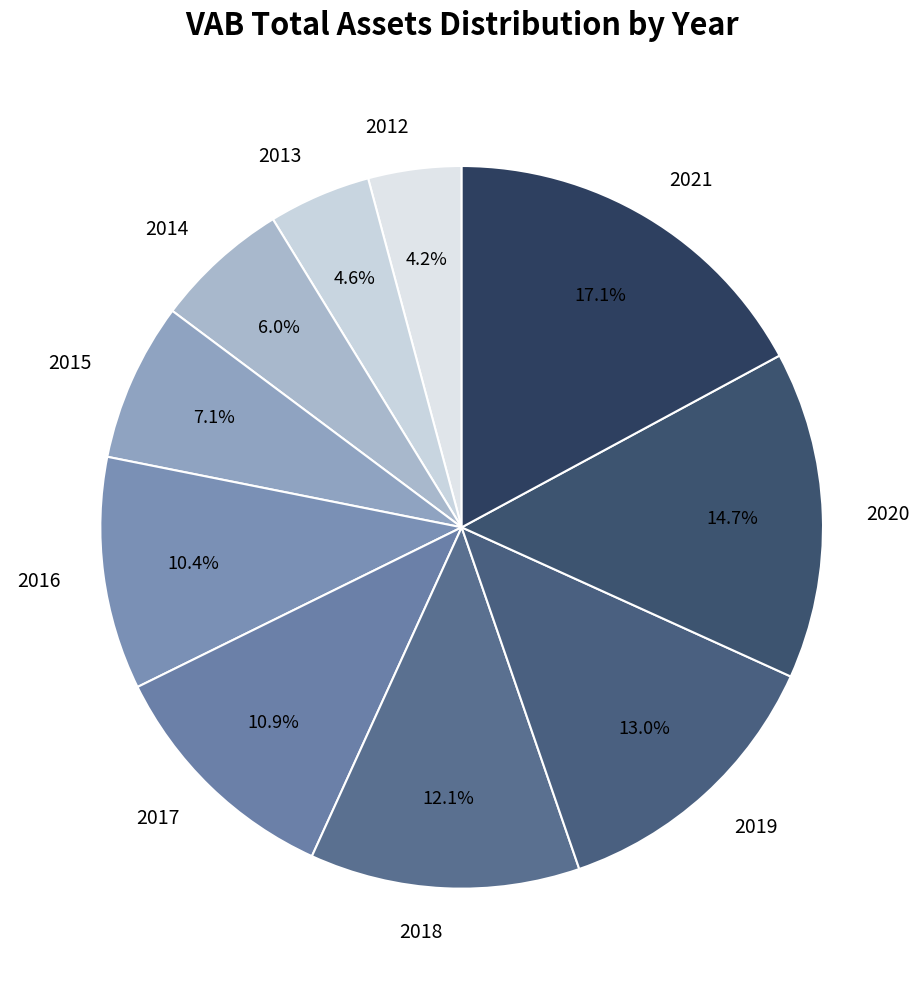

Approximately how many times larger is the value at 2017 compared to 2012?

2.6